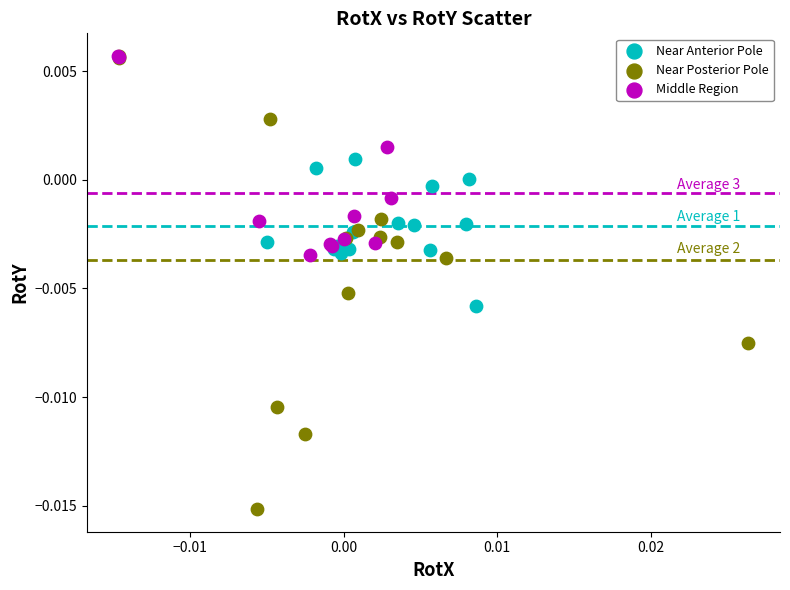

Which series has the largest Y range (max minus min)?

Near Posterior Pole